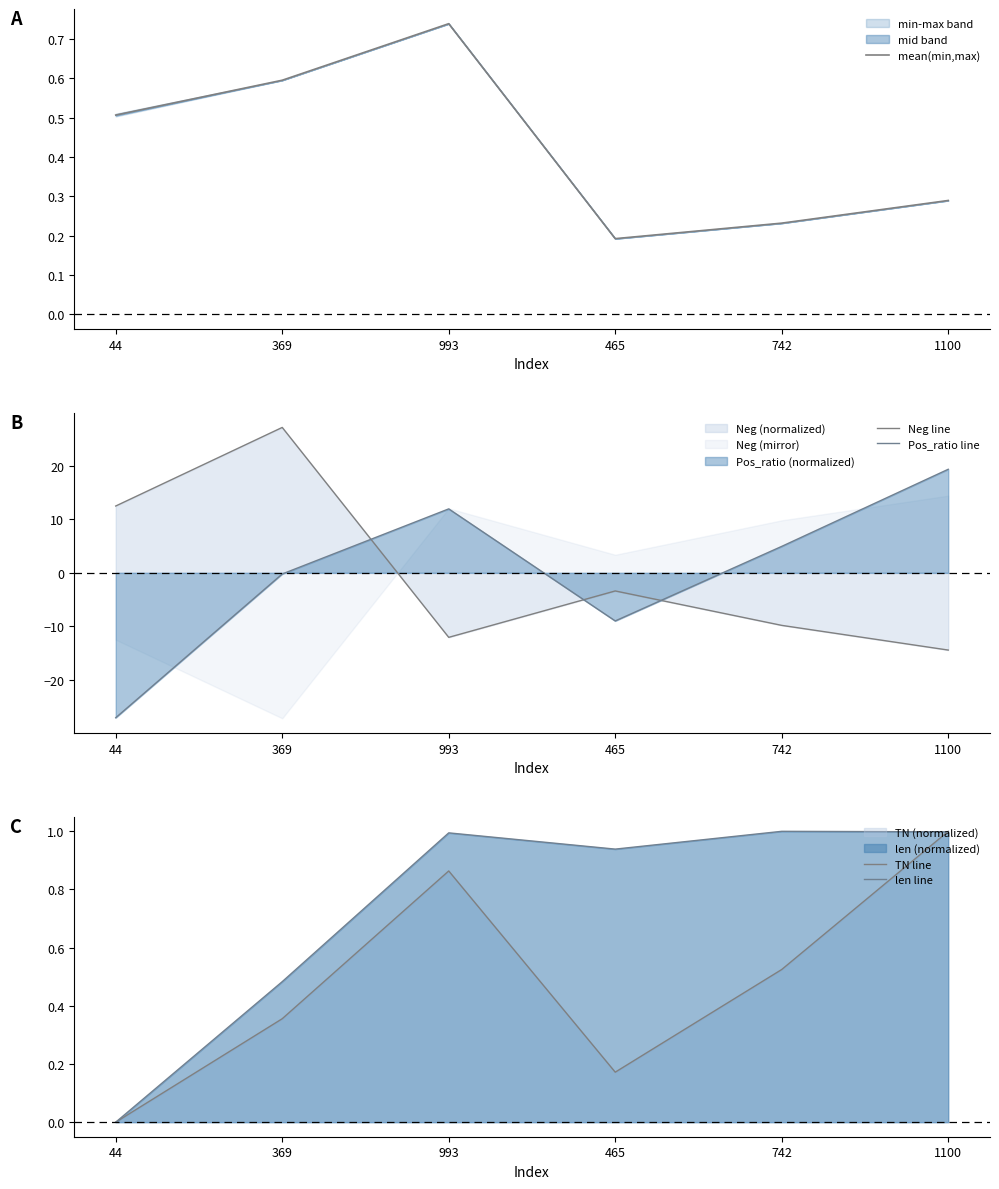

List the labels in order of TN line value, smallest first.

44, 465, 369, 742, 993, 1100